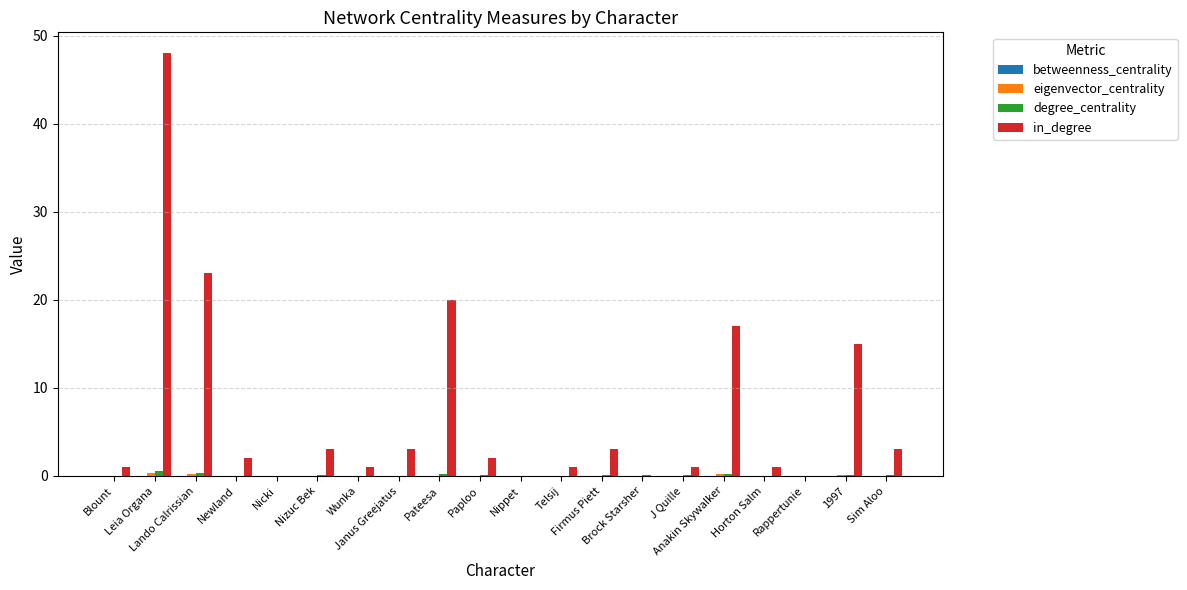

What is the greatest value displayed?

48.0